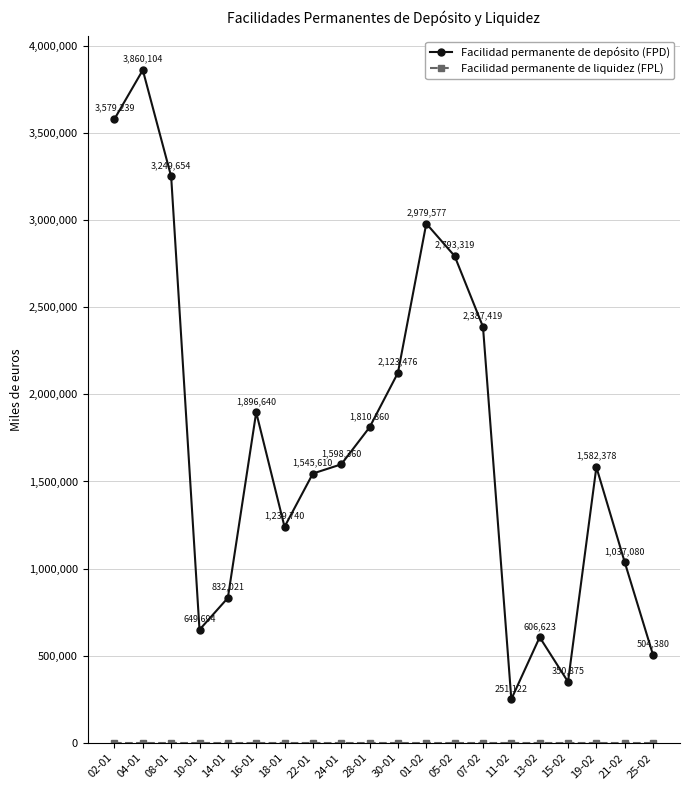

In Facilidad permanente de depósito (FPD), how many points are higher than both neighbors (excluding endpoints)?

5